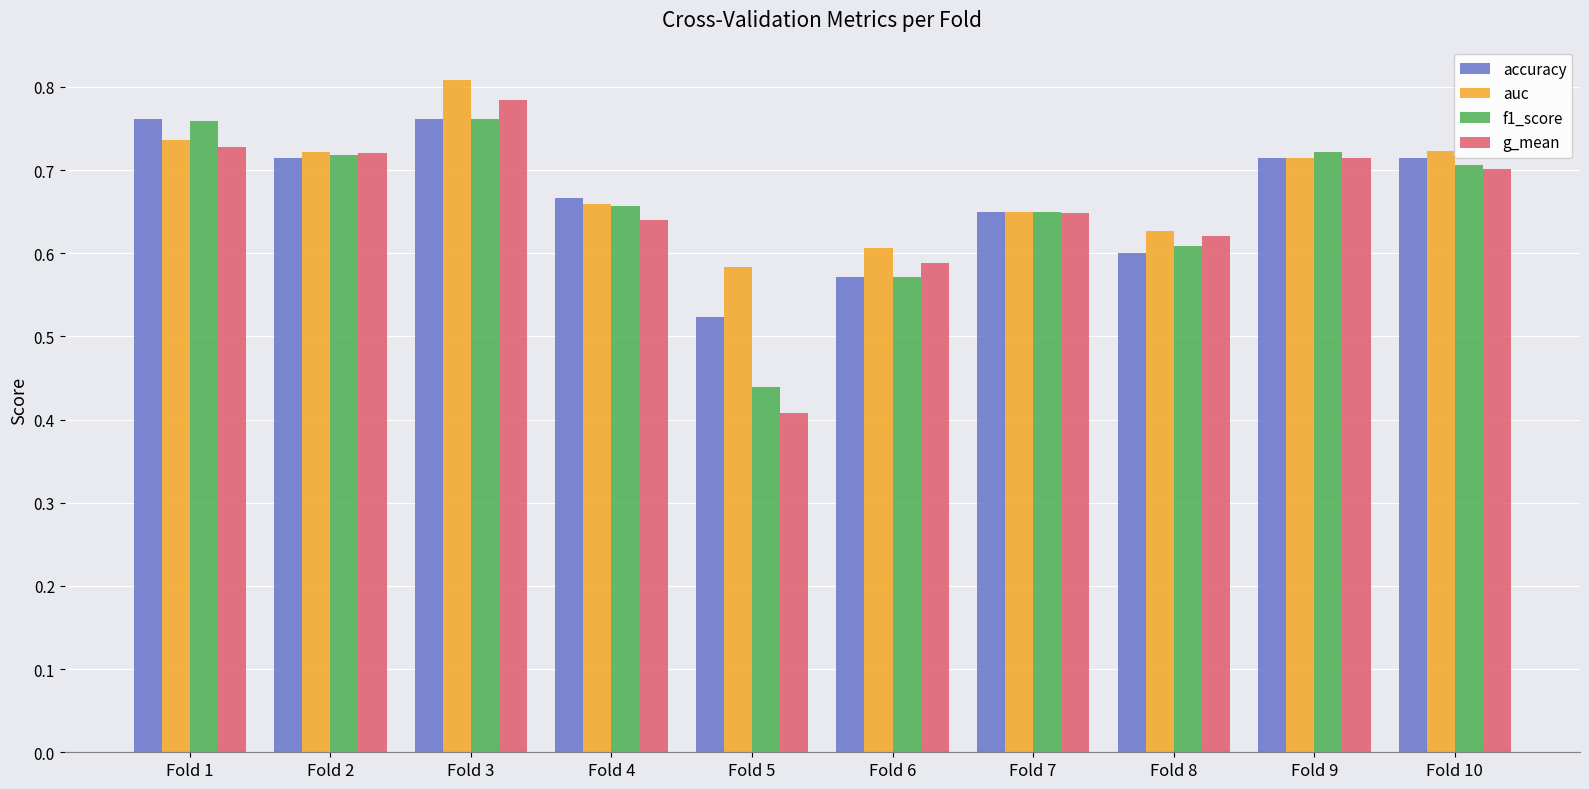

What is the sum of the accuracy values at Fold 2 and Fold 7?

1.4